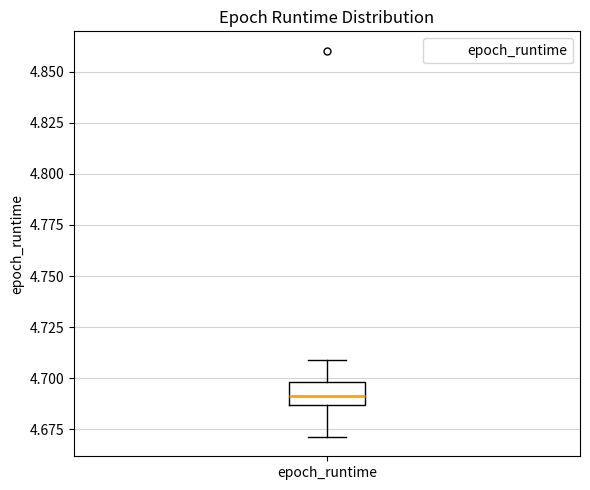

Read this box plot against the y-axis: the position of the median line, the range covered by the box, and the ends of both whiskers. The values are not printed on the chart, so give them approximately, as read against the axis.

median 4.690, box 4.685 to 4.700, whiskers 4.670 to 4.710